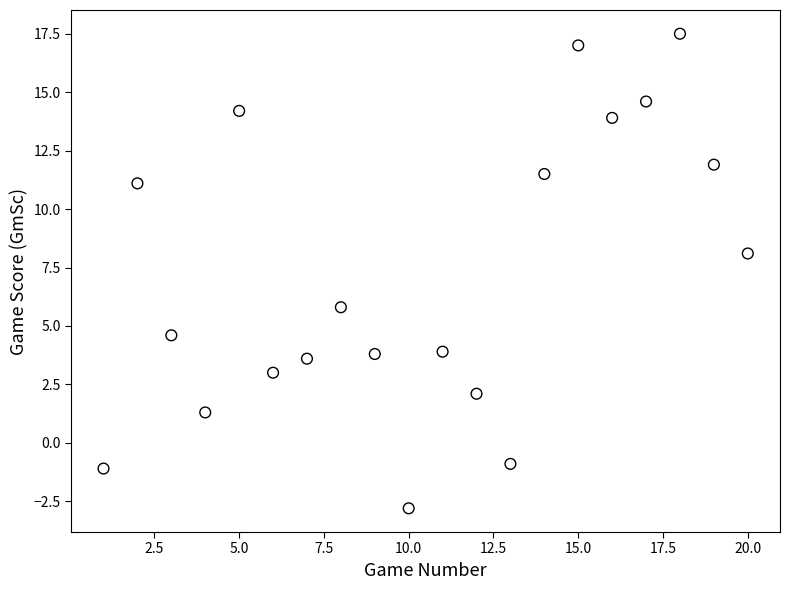

What is the range of Y values (max minus min)?

20.3